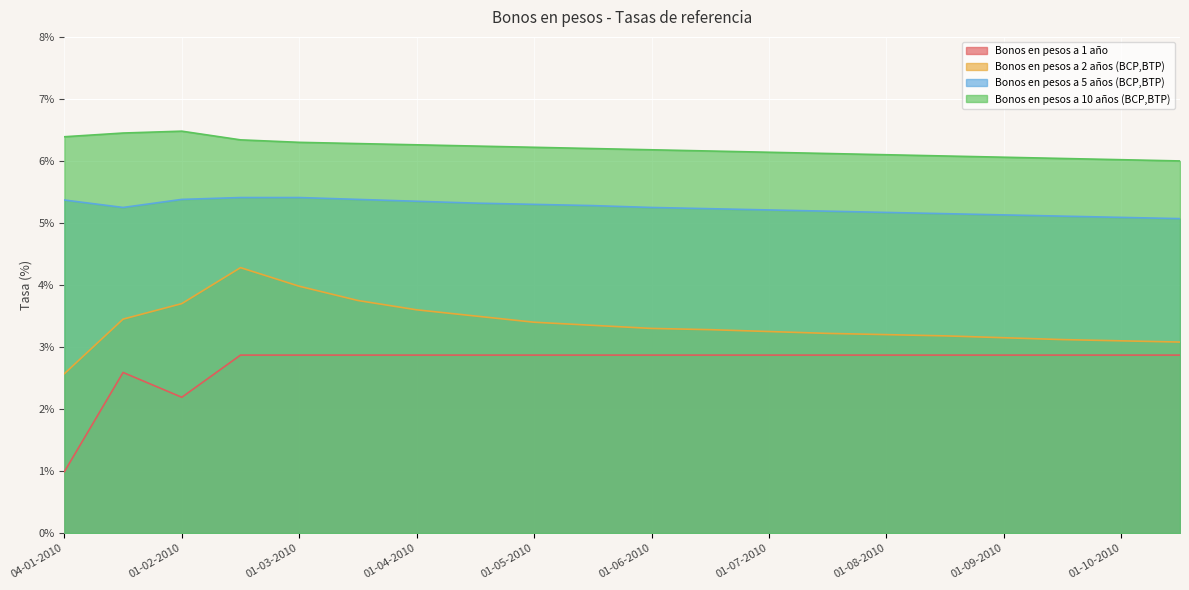

True or false: Bonos en pesos a 10 años (BCP,BTP) and Bonos en pesos a 1 año cross at least once.

False